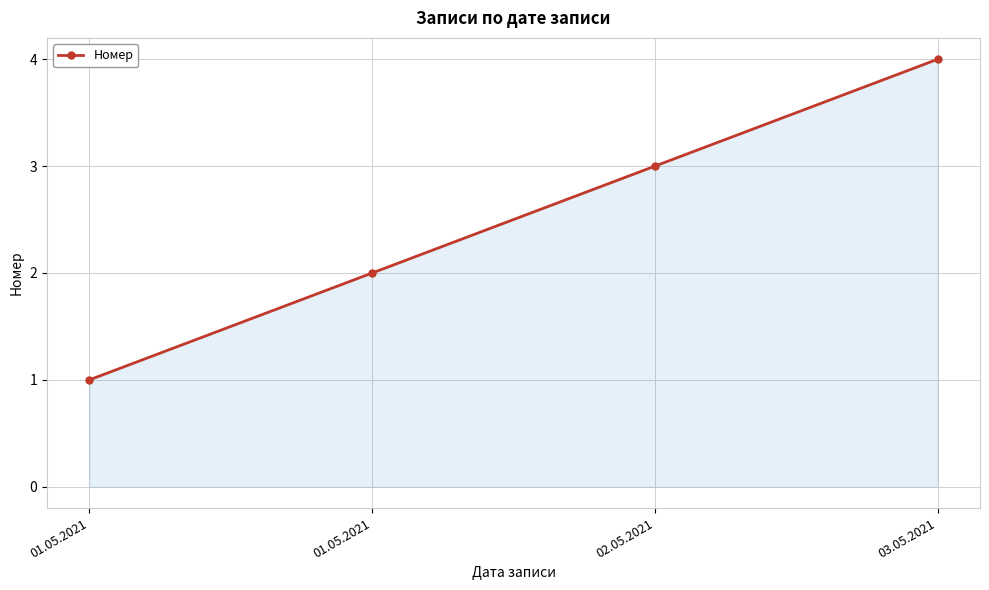

Rank the categories by value from highest to lowest.

03.05.2021, 02.05.2021, 01.05.2021, 01.05.2021